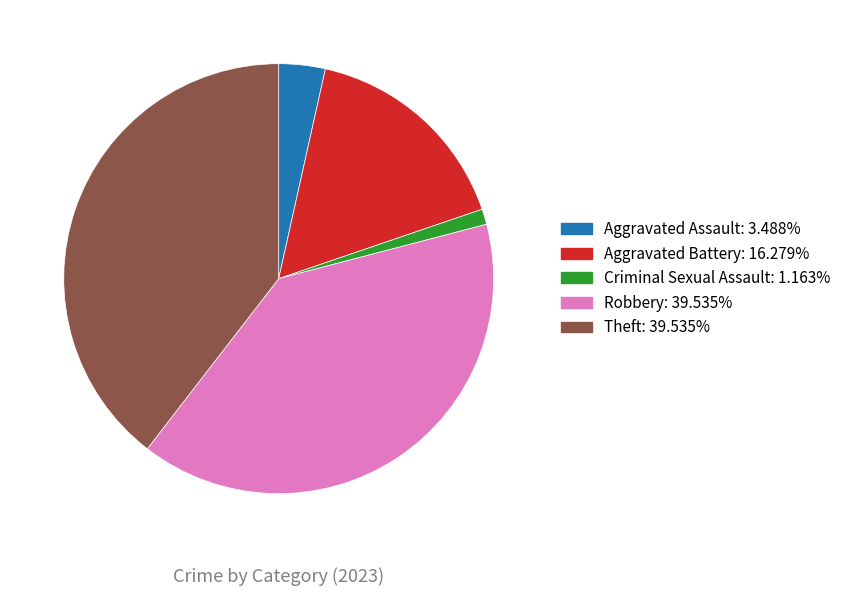

Is there a majority slice in this chart?

No